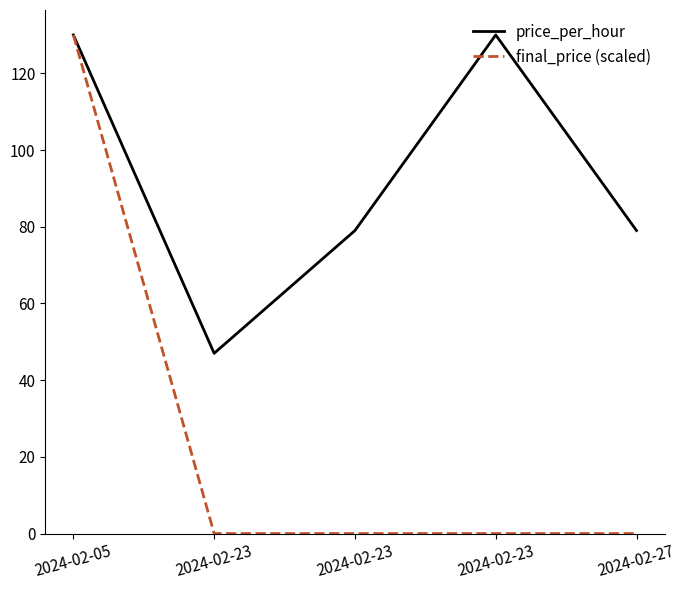

Is the value of price_per_hour at 2024-02-27 greater than the value of final_price (scaled) at 2024-02-23?

Yes